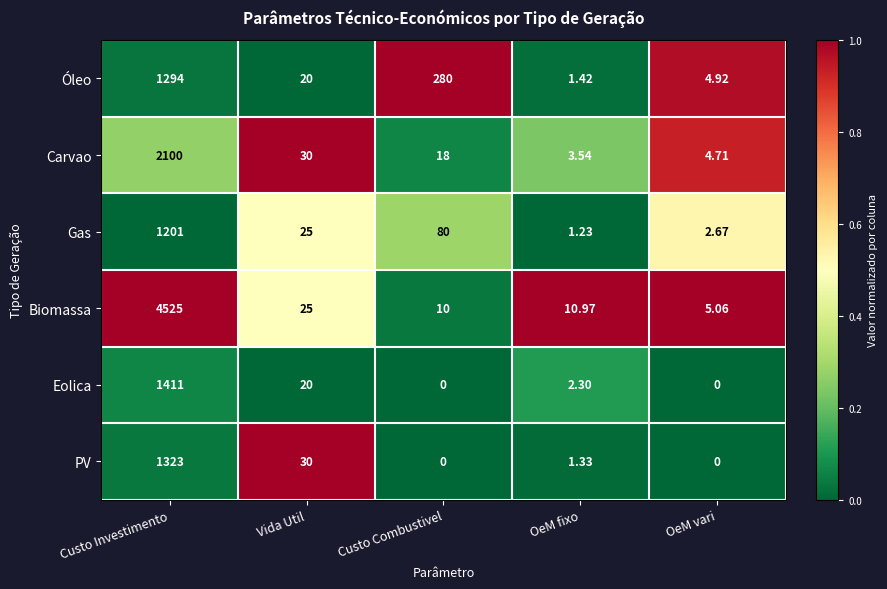

Rank the series at OeM fixo from highest to lowest value.

Biomassa, Carvao, Eolica, Óleo, PV, Gas